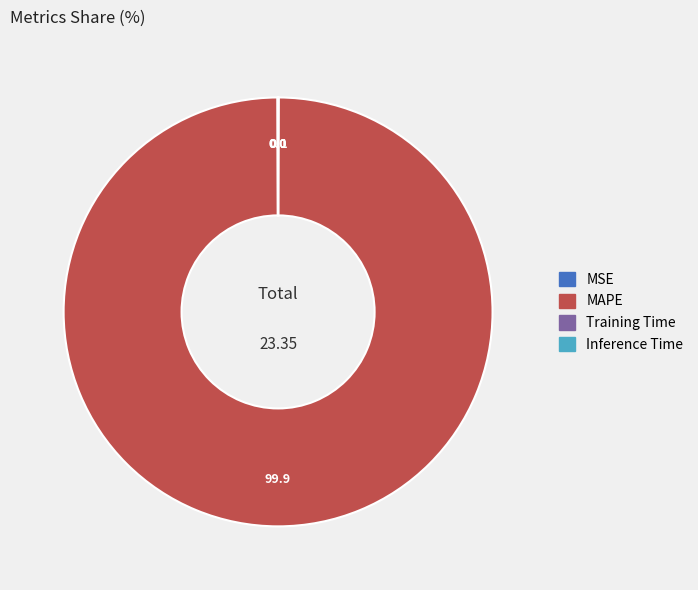

Is there a majority slice in this chart?

Yes